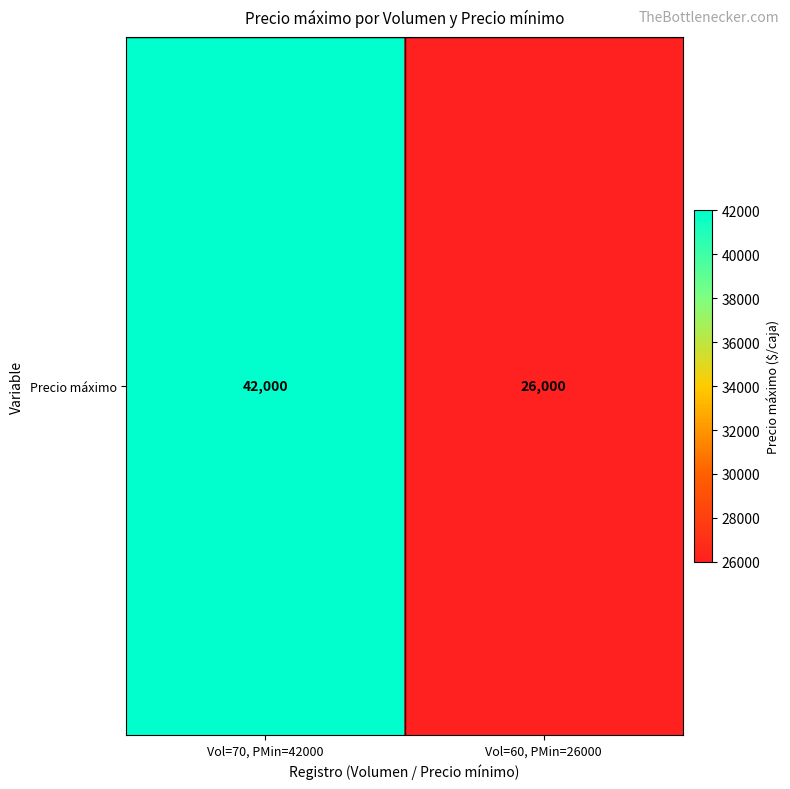

Rank the categories by value from highest to lowest.

Vol=70, PMin=42000, Vol=60, PMin=26000